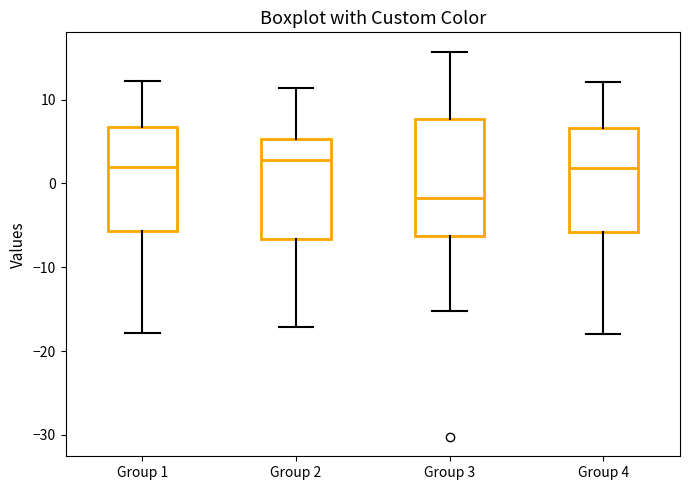

Reading left to right, transcribe this box plot: for each box, give where its median line is, the range the box spans, and where its two whiskers end, as read against the y-axis. The values are not printed on the chart, so give them approximately, as read against the axis.

Group 1: median 2, box -6 to 7, whiskers -18 to 12
Group 2: median 3, box -7 to 5, whiskers -17 to 11
Group 3: median -2, box -6 to 8, whiskers -15 to 16
Group 4: median 2, box -6 to 7, whiskers -18 to 12